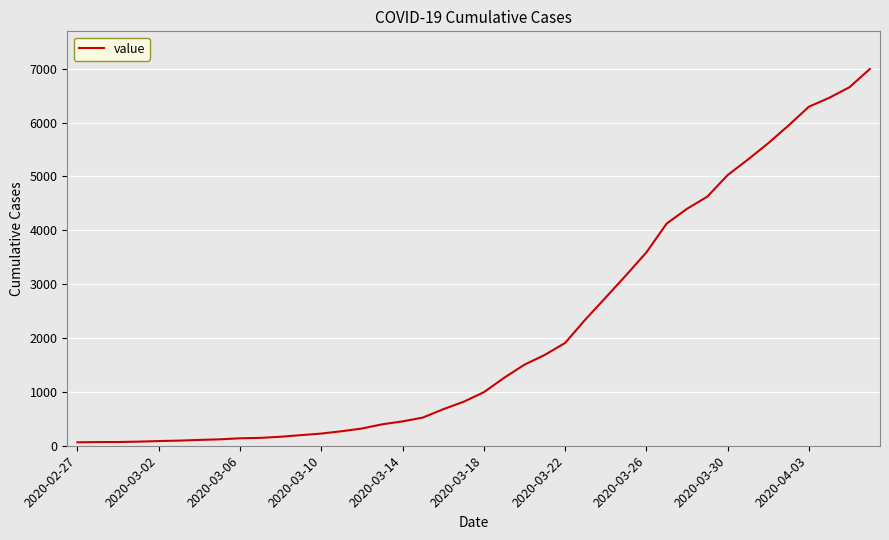

What is the sum of all values?

85677